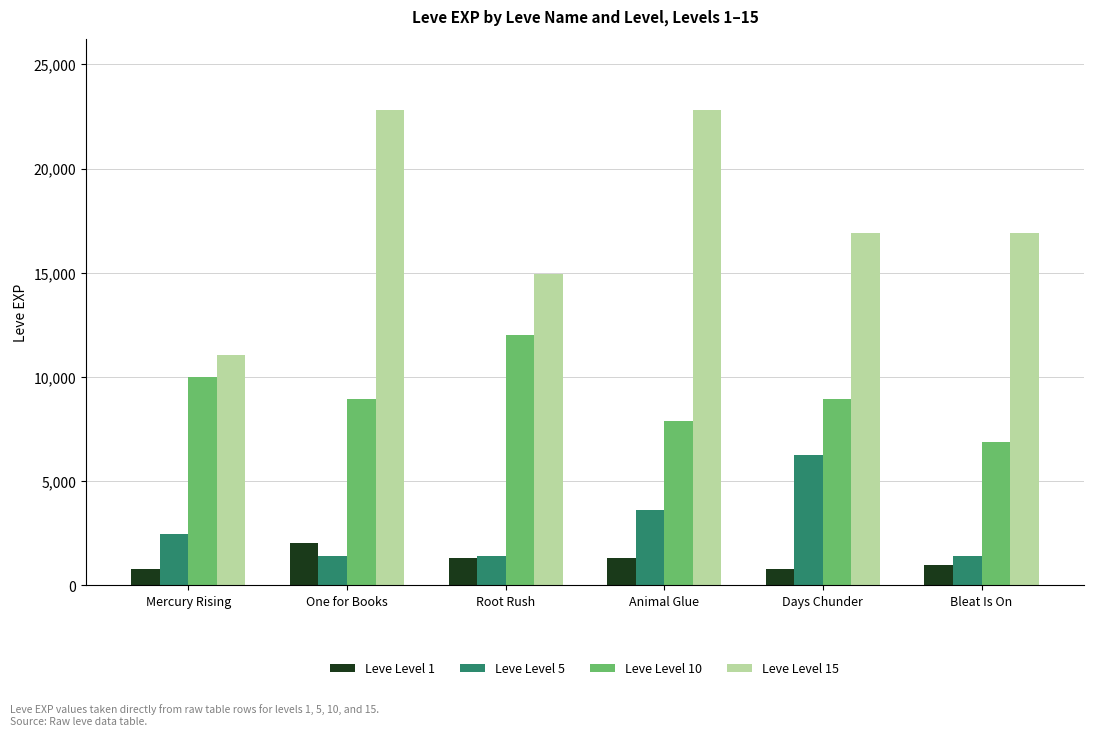

Reading right to left, what are all the values shown in this chart?

Leve Level 1: 980	800	1330	1330	2040	800
Leve Level 5: 1420	6280	3600	1420	1420	2490
Leve Level 10: 6880	8930	7880	12030	8930	9990
Leve Level 15: 16920	16920	22790	14920	22790	11040